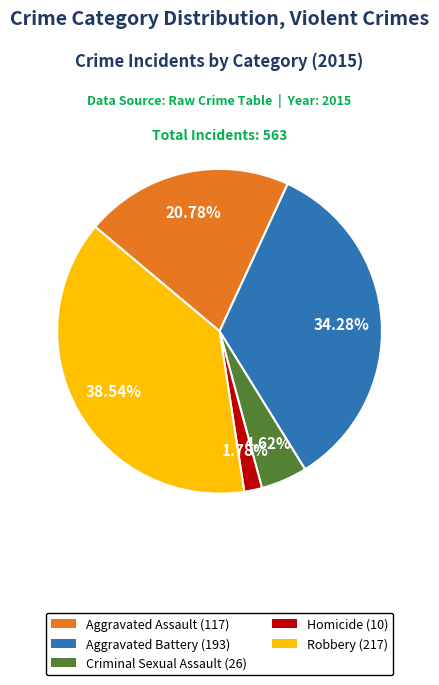

The Aggravated Battery slice represents 45% of the pie. True or false?

False